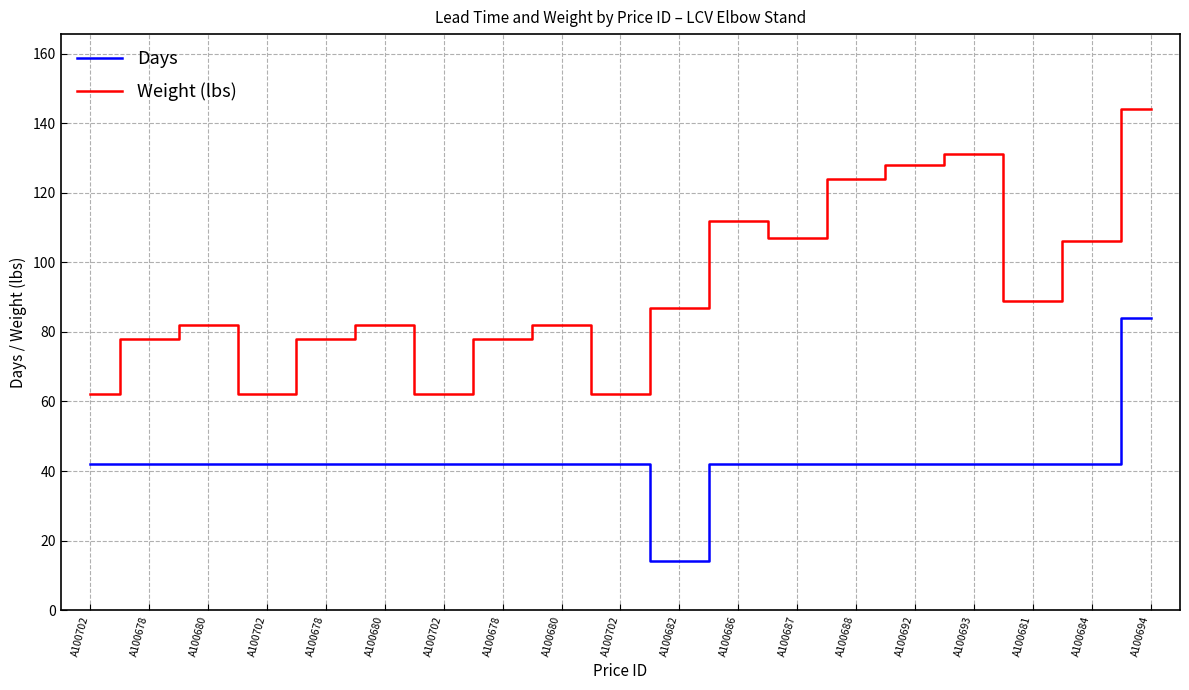

Is this an area chart (filled region under the line)?

No